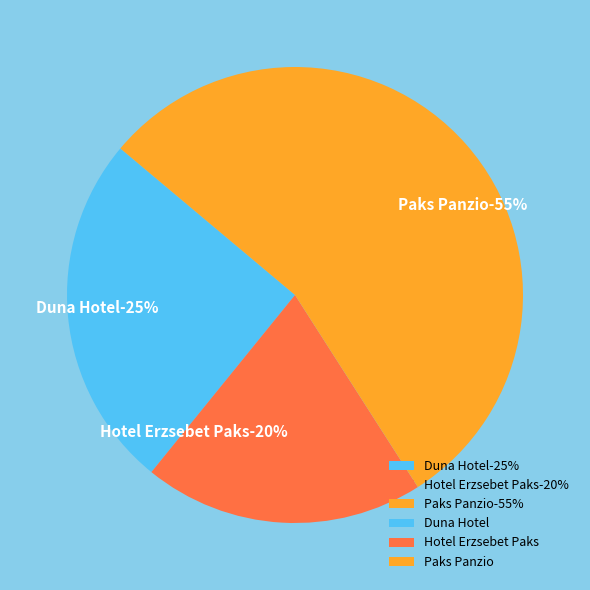

Does any single category account for the majority?

Yes